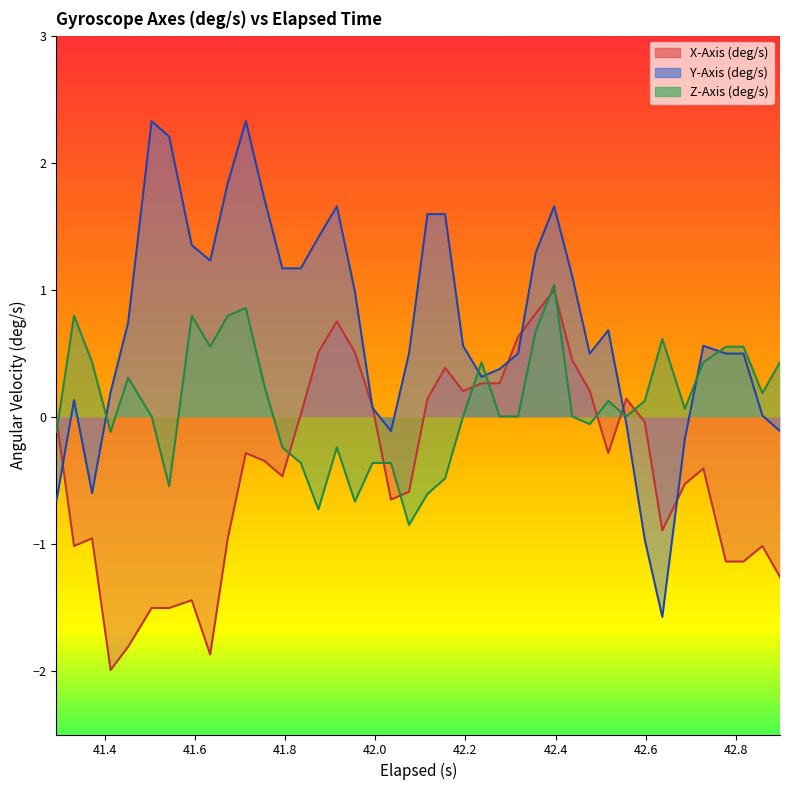

Which series has the largest range (max minus min)?

Y-Axis (deg/s)